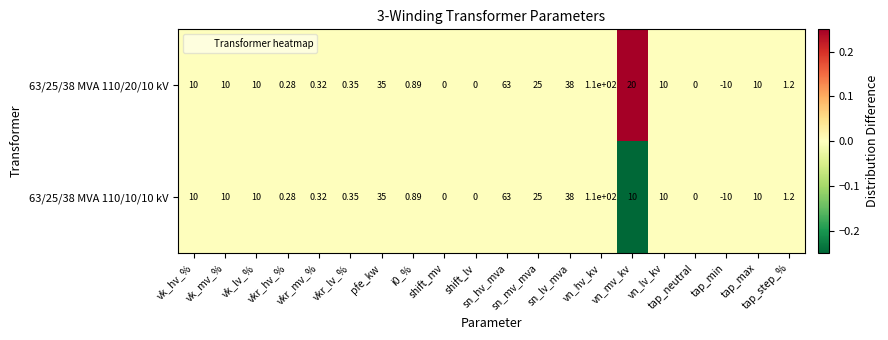

How many distinct data groups are displayed?

2